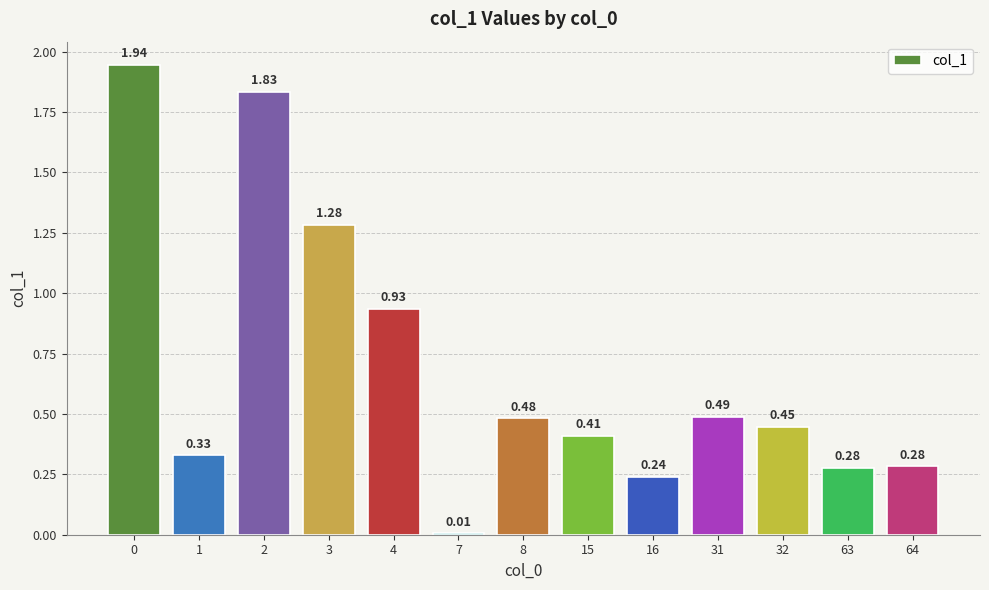

Are the bars horizontal?

No